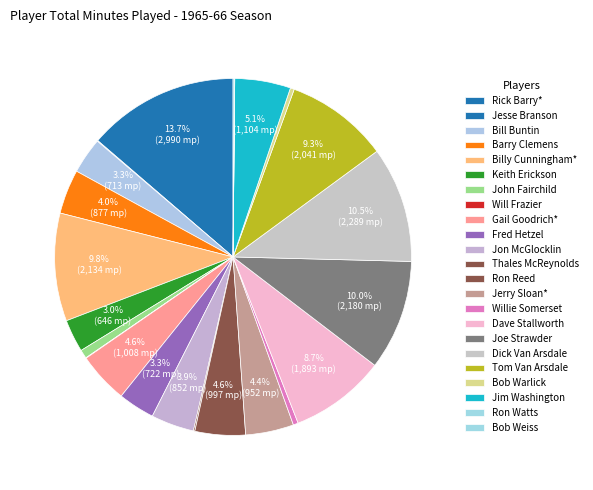

To the nearest percent, what is the difference between the Thales McReynolds and Barry Clemens slice percentages?

4%